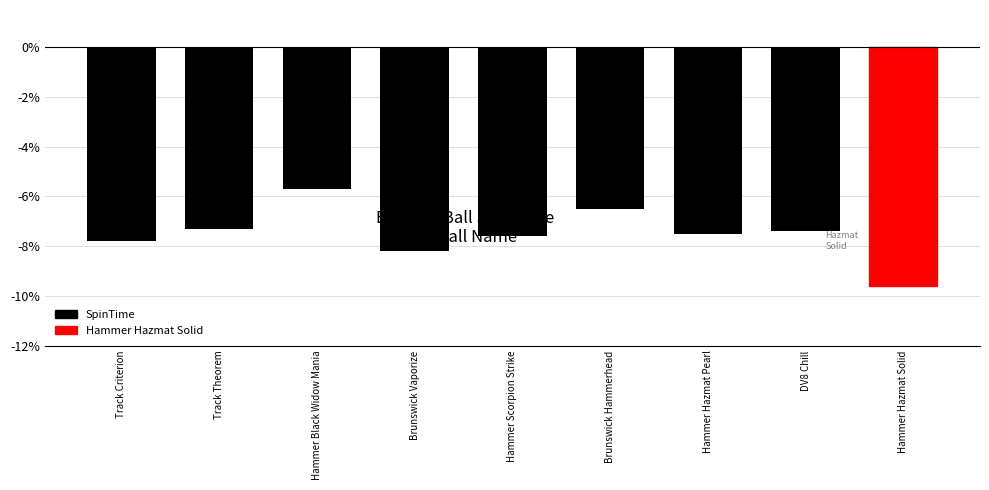

What position from the left is Hammer Hazmat Pearl?

7